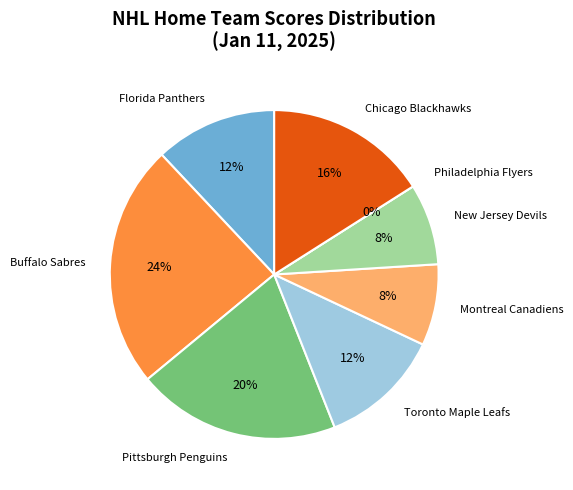

Does any single category account for the majority?

No